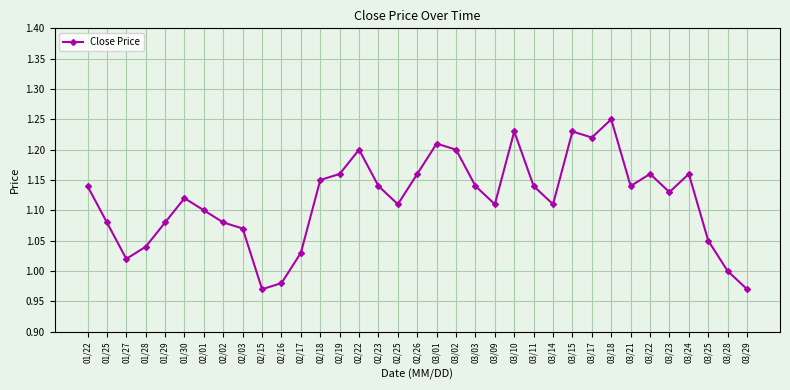

What is the sum of all values?

39.1